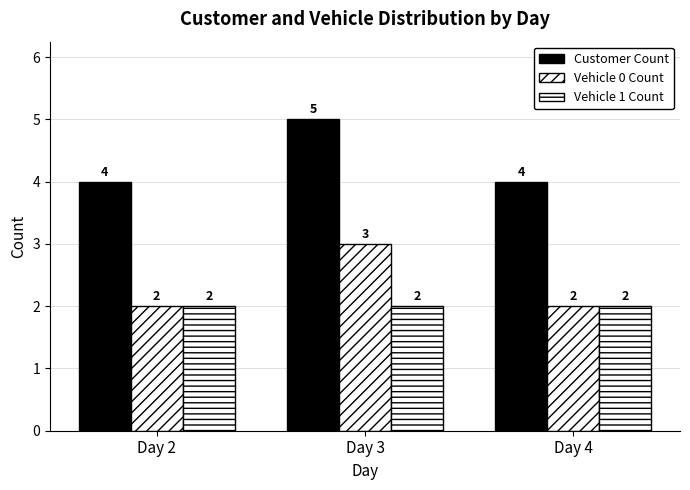

True or false: Vehicle 0 Count has a value of 2 at Day 2.

True